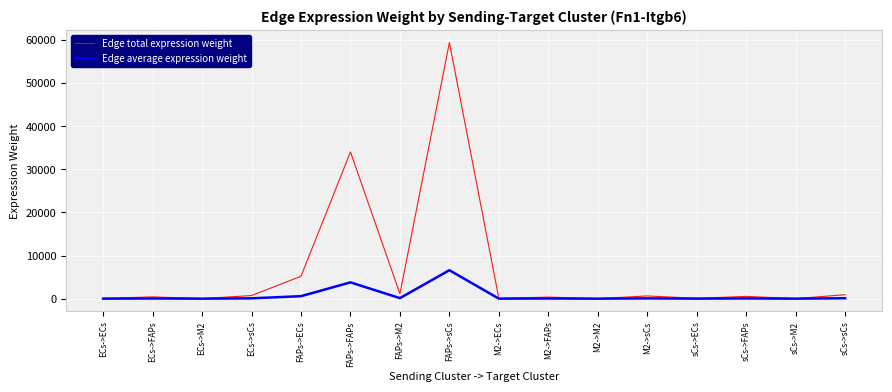

What is the approximate value of Edge average expression weight at sCs->ECs?

9.0